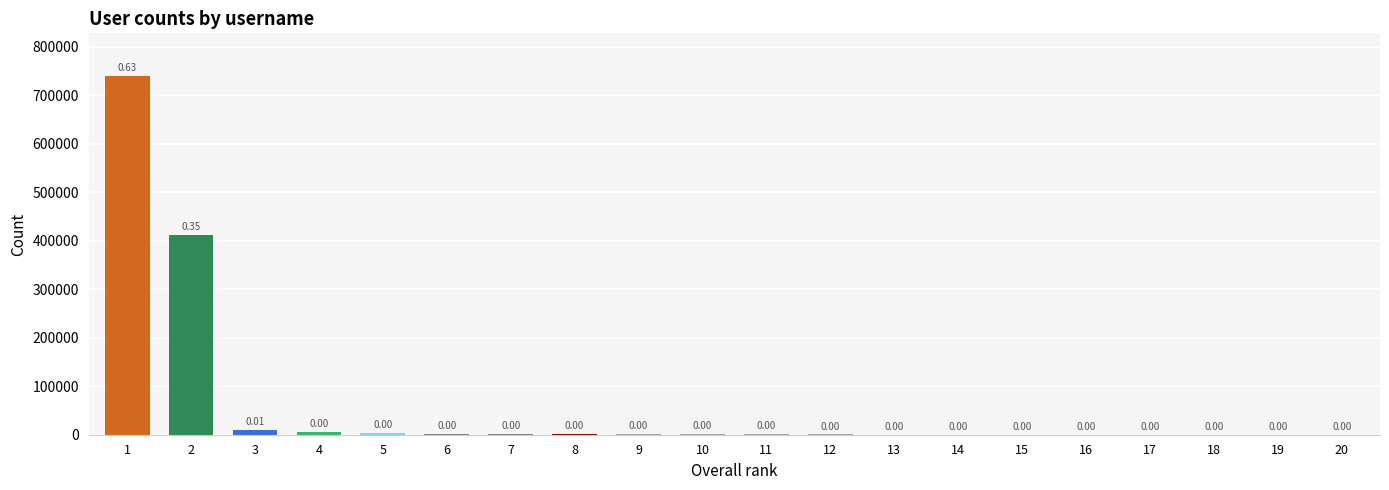

What is the ratio of the value at 16 to the value at 11?

0.1